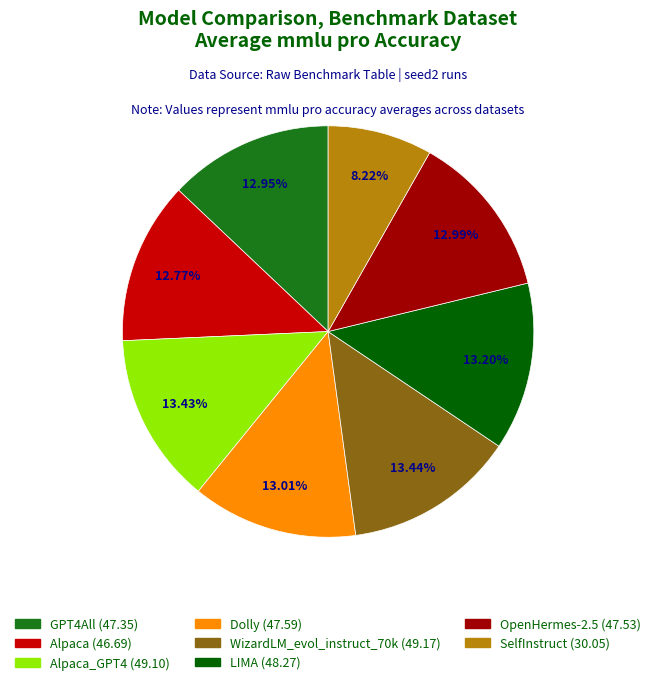

Is there any slice that represents more than half of the pie?

No